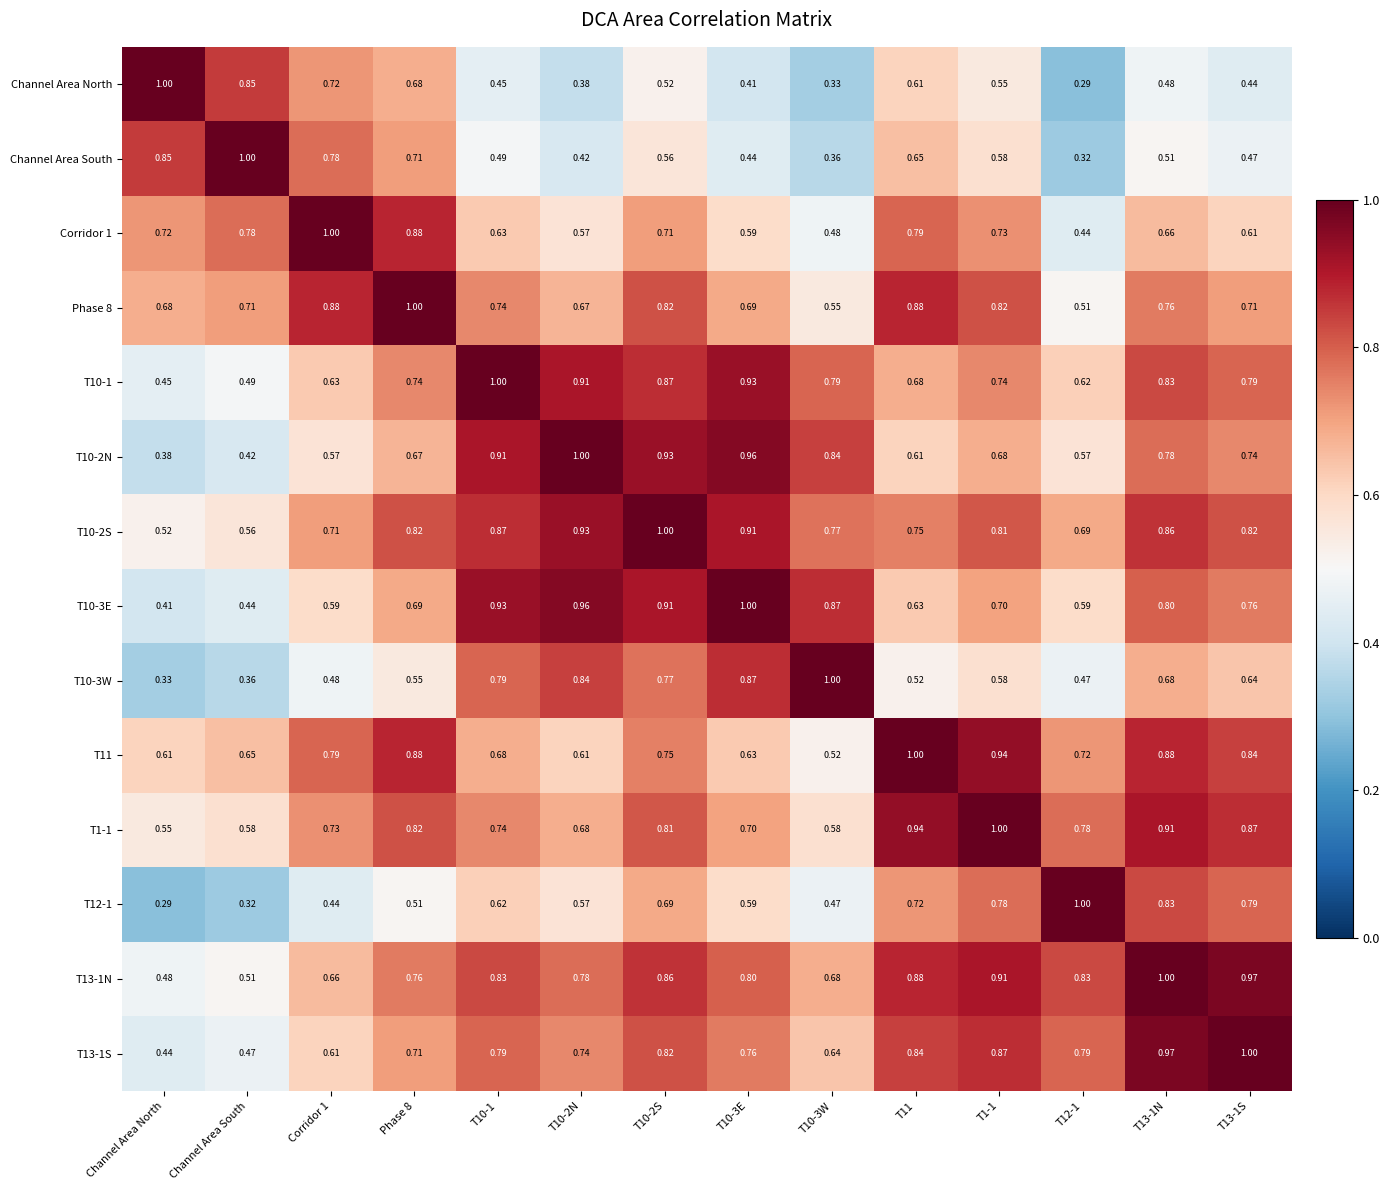

At T12-1, list the series in order from largest to smallest.

T12-1, T13-1N, T13-1S, T1-1, T11, T10-2S, T10-1, T10-3E, T10-2N, Phase 8, T10-3W, Corridor 1, Channel Area South, Channel Area North